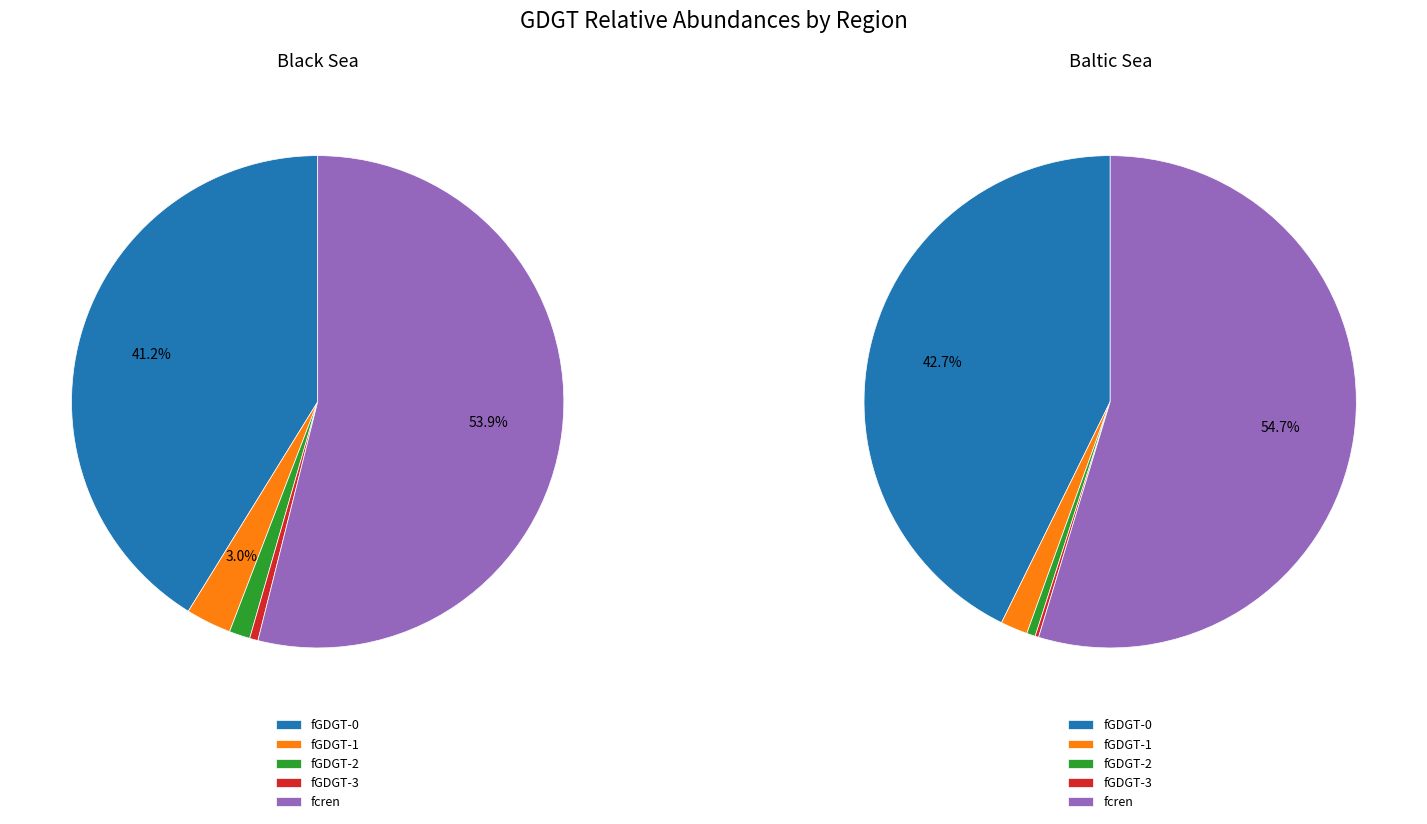

Is BS4 Gotland the majority of the pie?

No